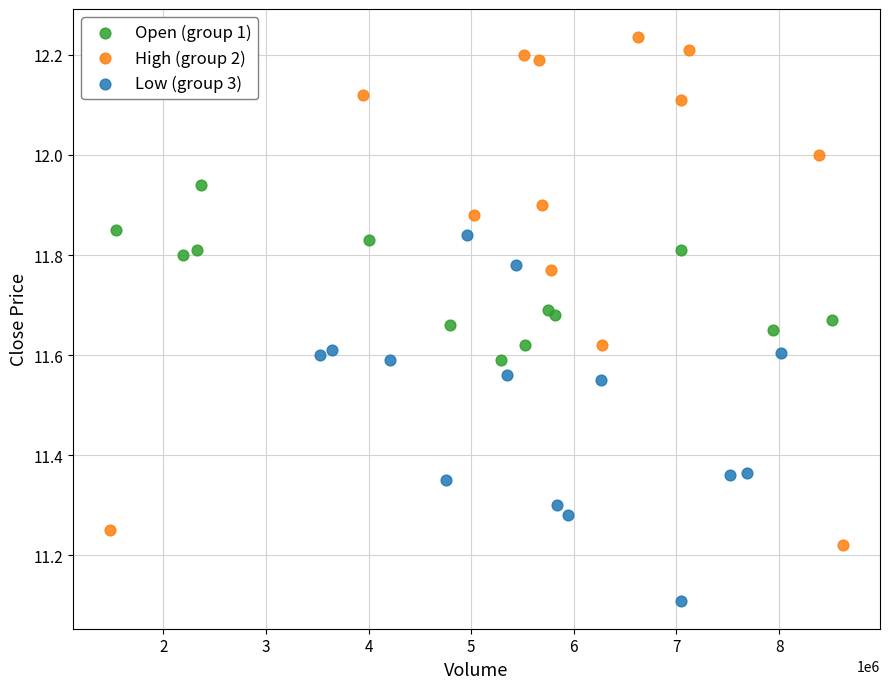

Which series contains the highest Y value?

High (group 2)